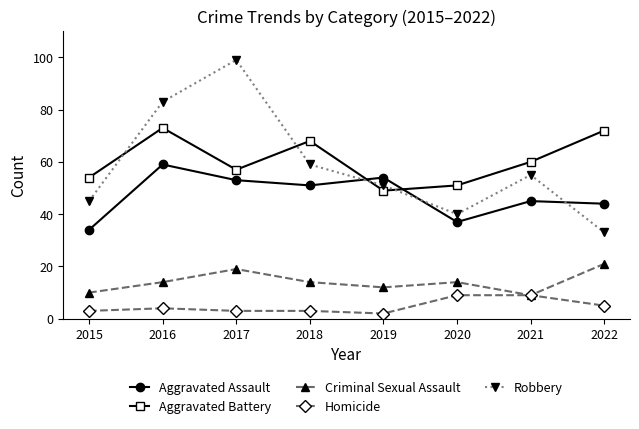

Which category has the lowest value in the Homicide series?

2019